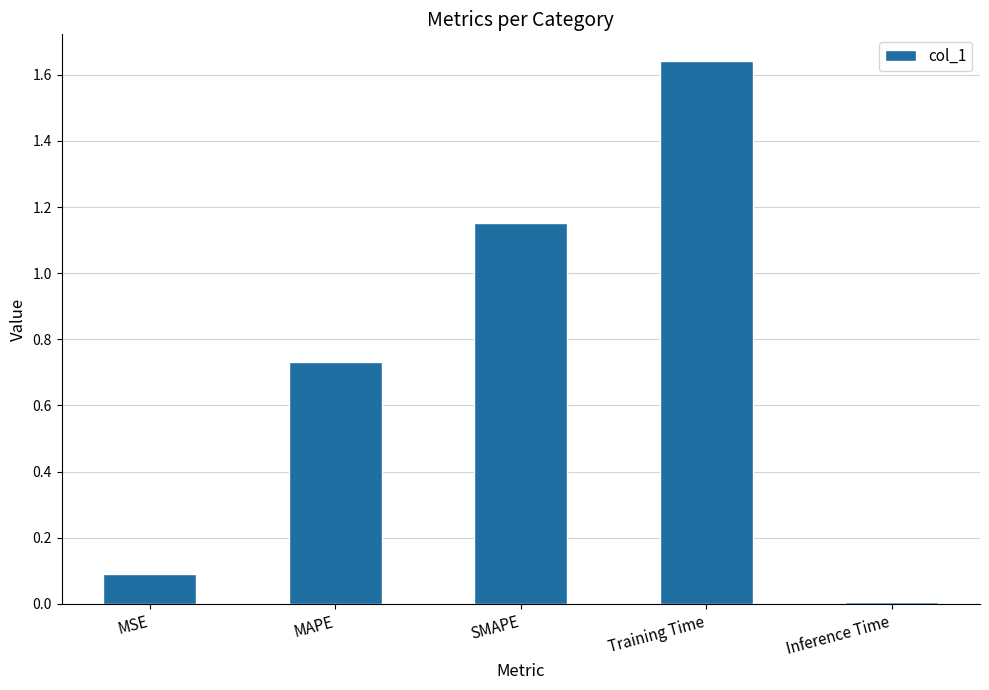

What is the difference between the second highest and second lowest values?

1.1